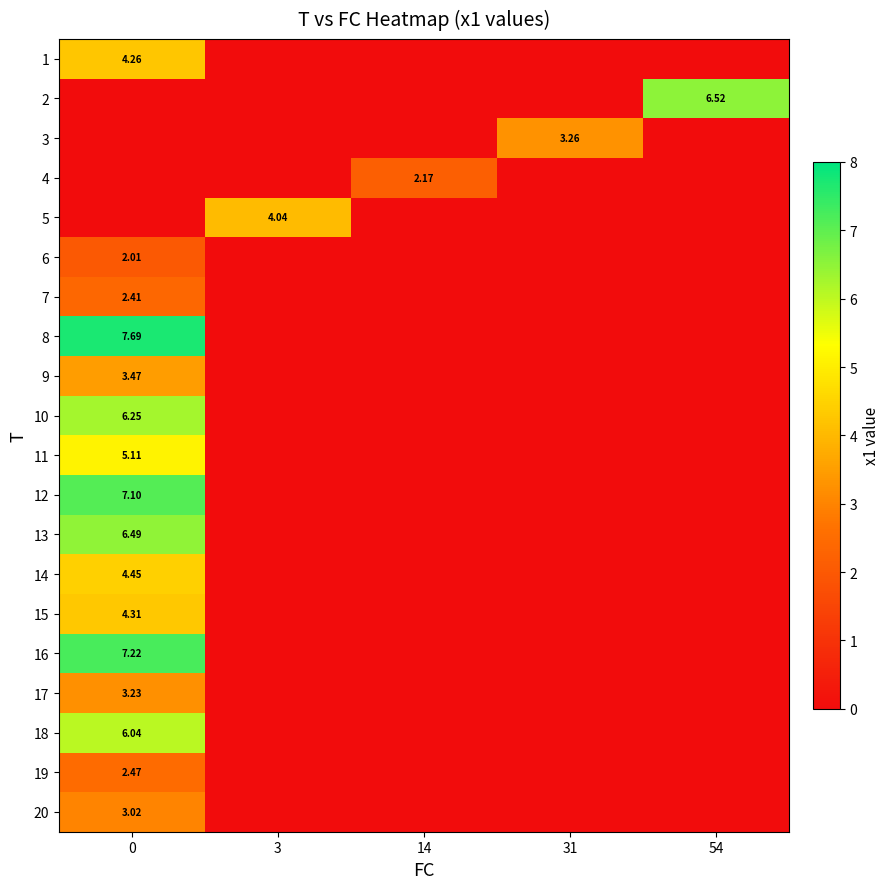

Is it true that 10 equals 0.0 at 14?

True